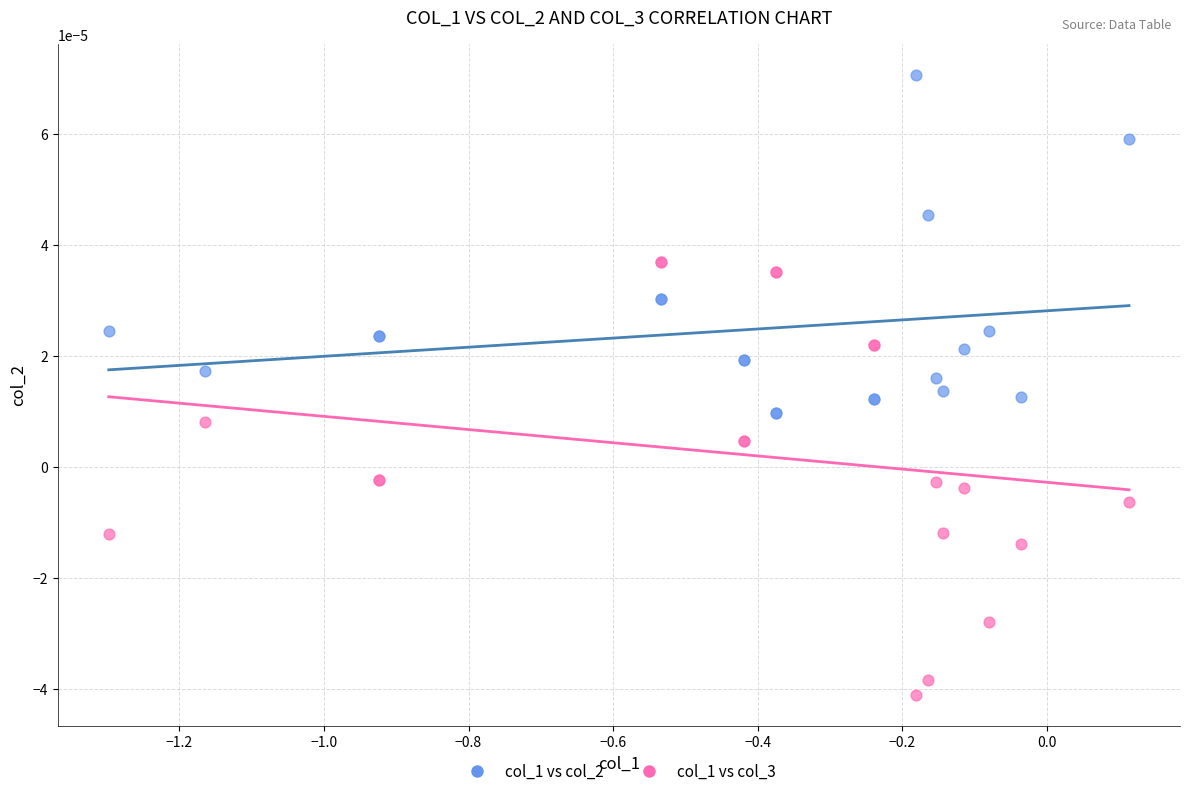

Which series reaches the maximum Y coordinate?

col_1 vs col_2